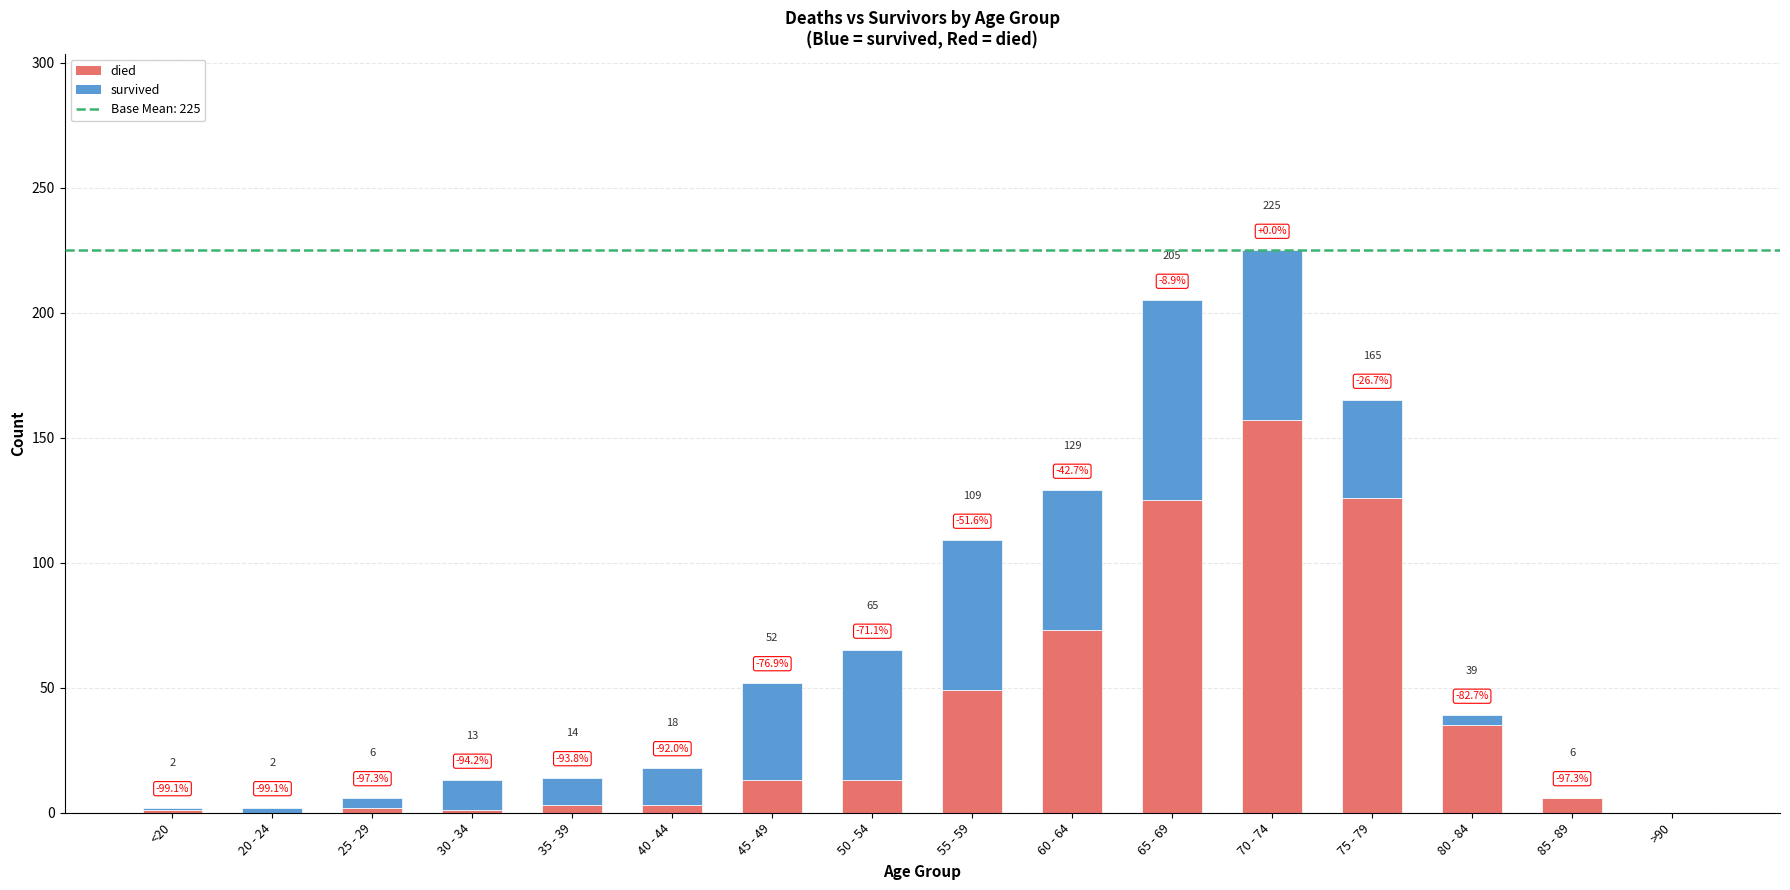

Which series has the largest range (max minus min)?

died